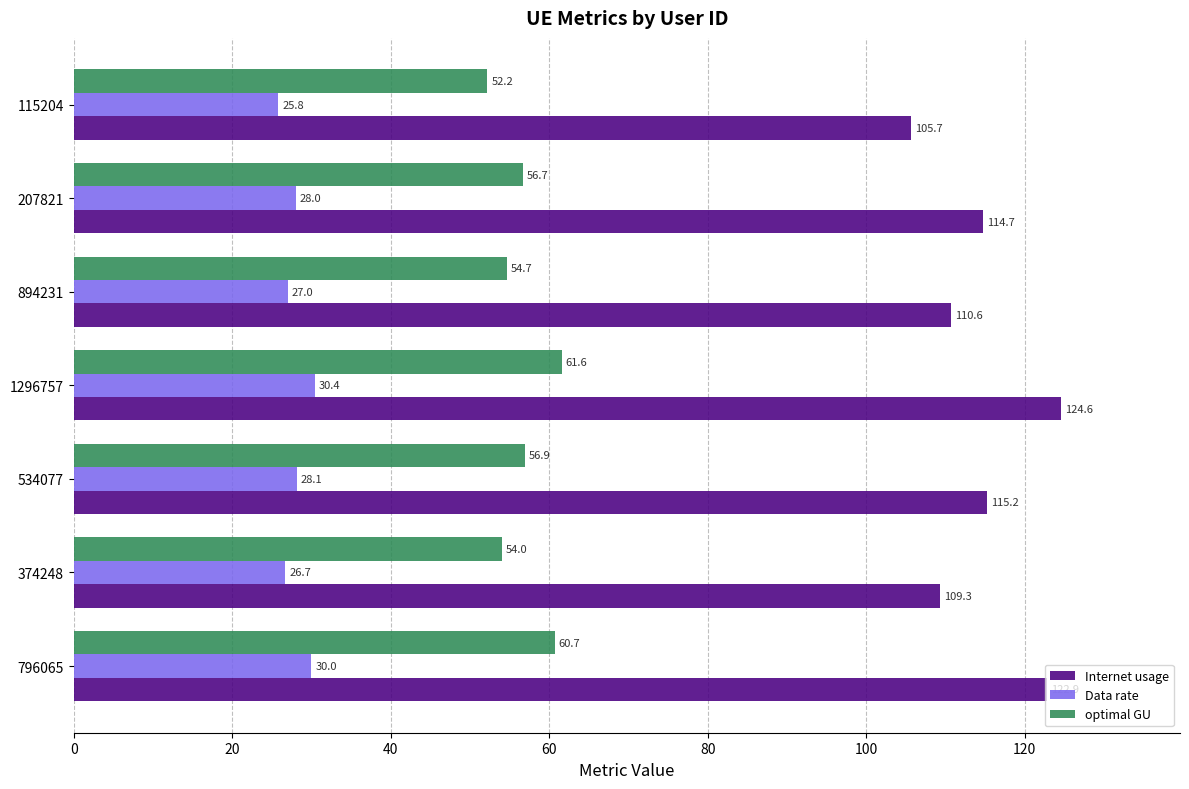

What is the sum of all optimal GU values?

396.7